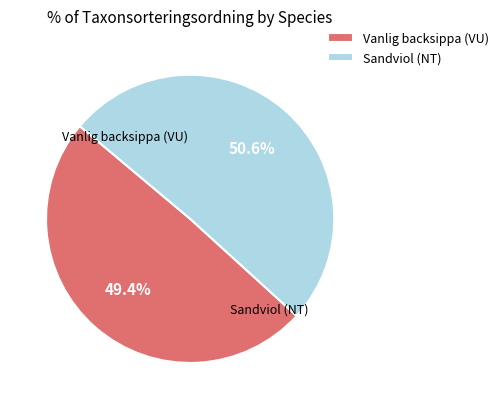

What is the largest slice in the pie chart?

Sandviol (NT)